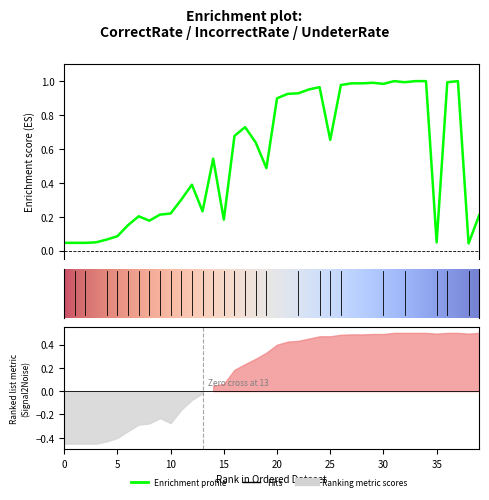

The value of UndeterRate at 22 is 0.0. True or false?

False